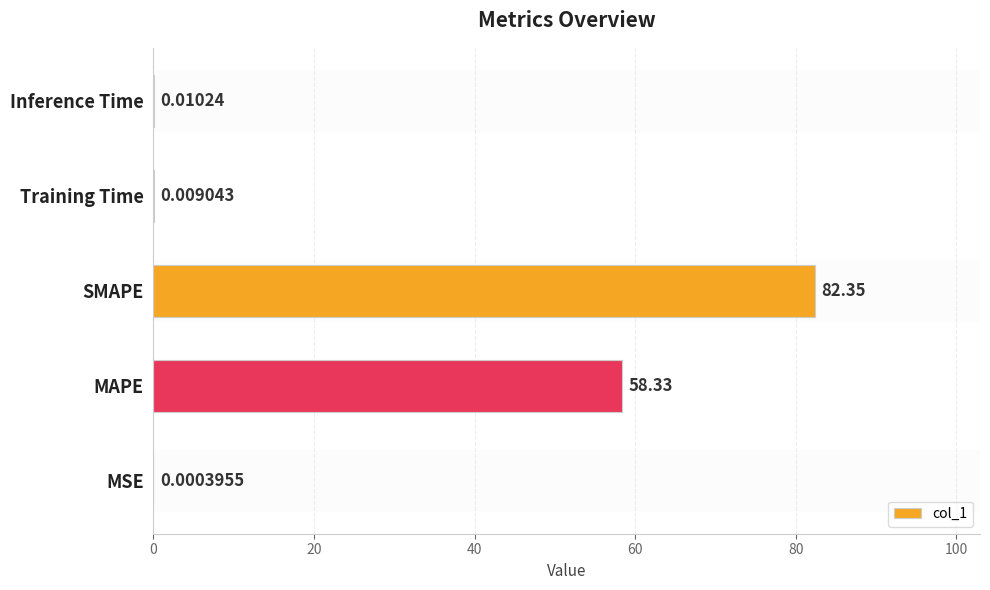

What is the sum of all values?

140.7